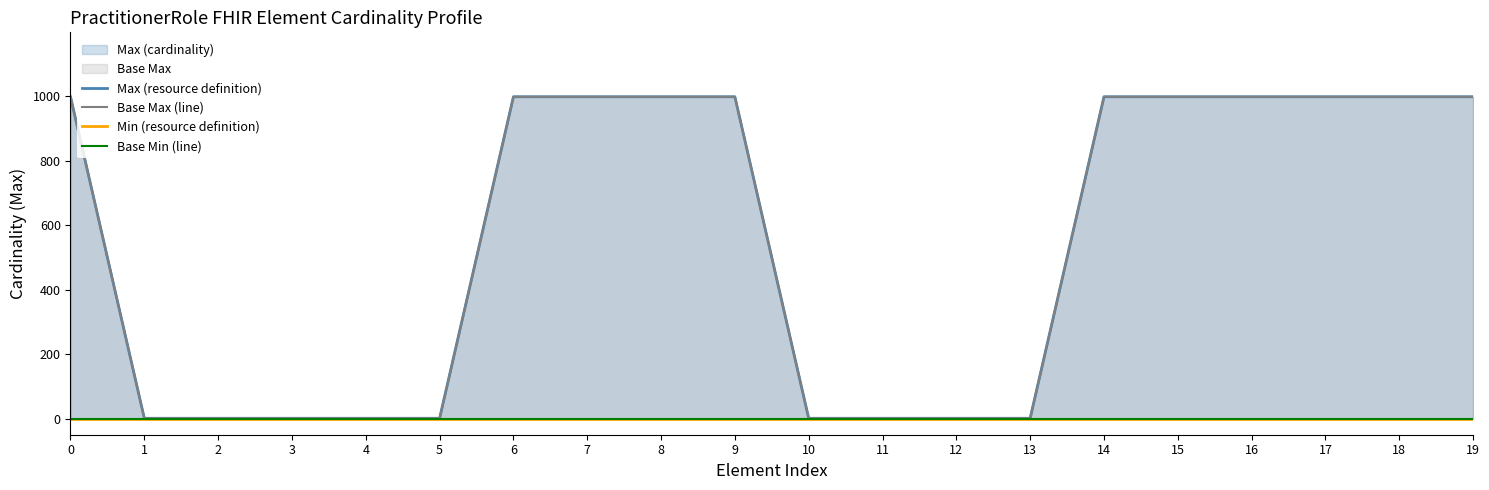

Reading right to left, list all the values displayed in this chart.

Max (resource definition): 19=999	18=999	17=999	16=999	15=999	14=999	13=1	12=1	11=1	10=1	9=999	8=999	7=999	6=999	5=1	4=1	3=1	2=1	1=1	0=999
Base Max (line): 19=999	18=999	17=999	16=999	15=999	14=999	13=1	12=1	11=1	10=1	9=999	8=999	7=999	6=999	5=1	4=1	3=1	2=1	1=1	0=999
Min (resource definition): 19=0	18=0	17=0	16=0	15=0	14=0	13=0	12=0	11=0	10=0	9=0	8=0	7=0	6=0	5=0	4=0	3=0	2=0	1=0	0=0
Base Min (line): 19=0	18=0	17=0	16=0	15=0	14=0	13=0	12=0	11=0	10=0	9=0	8=0	7=0	6=0	5=0	4=0	3=0	2=0	1=0	0=0